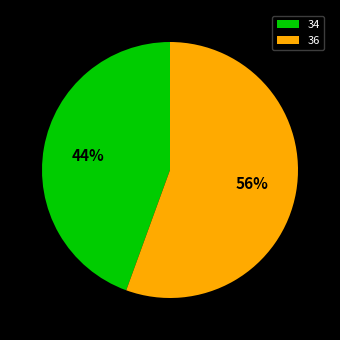

Rank the categories by value from highest to lowest.

36, 34